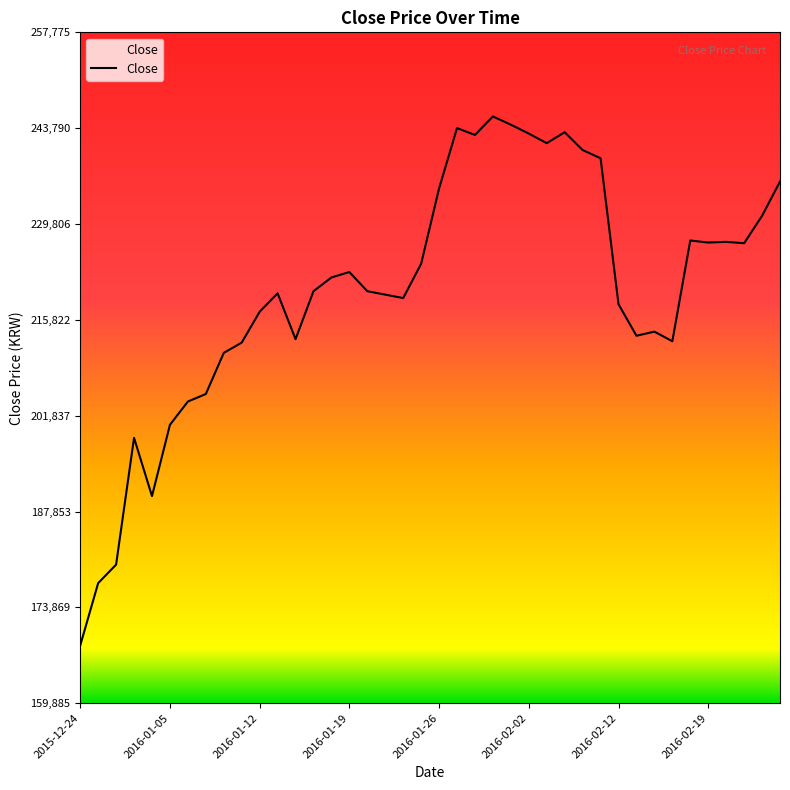

What is the minimum value shown in the chart?

168300